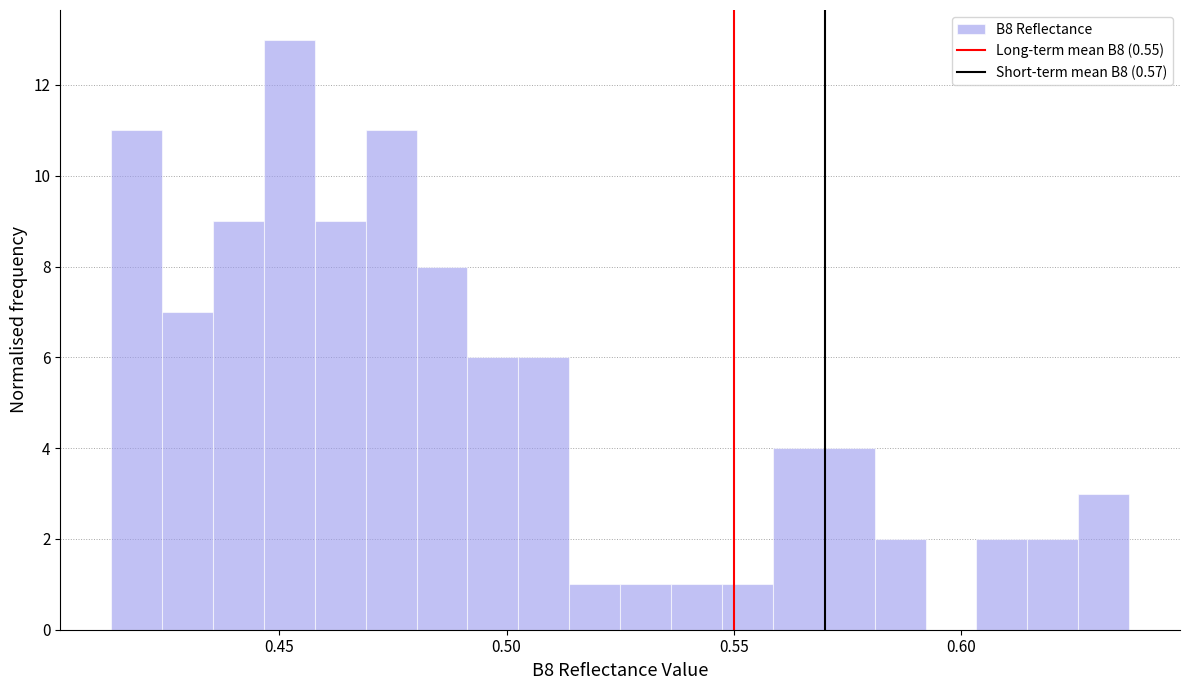

Around what value on the x-axis is the tallest bar? Give the approximate position of its centre, as read against the axis.

0.450